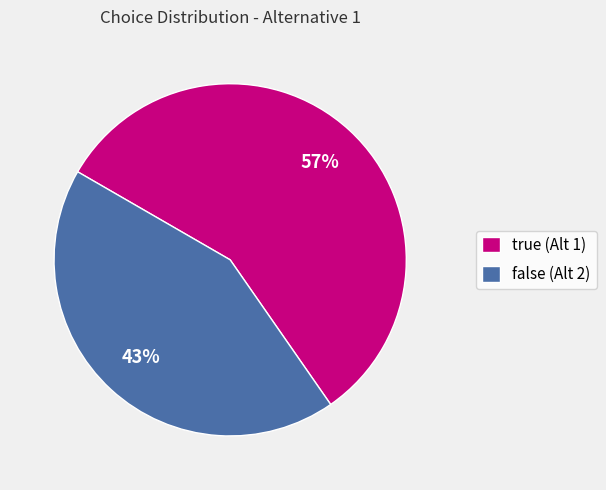

Which slice is the smallest?

false